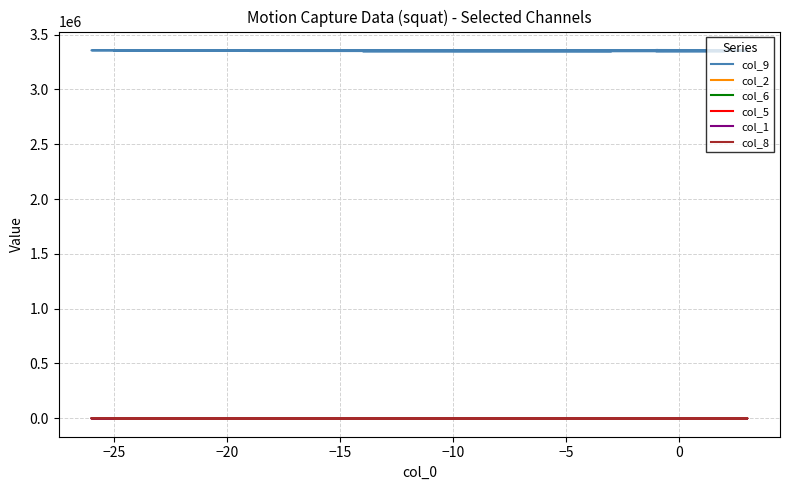

What is the average value of the col_9 series?

3354310